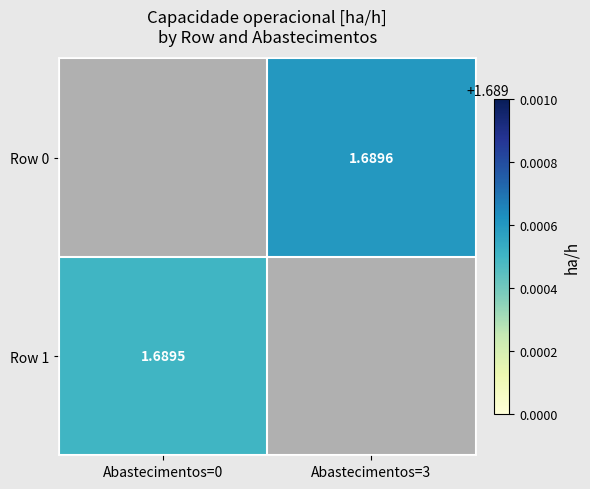

Which series has the widest spread of values?

Row 1